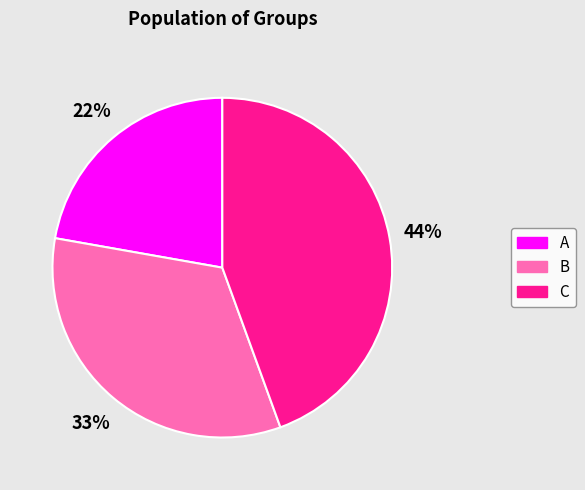

Which slice is the largest?

C